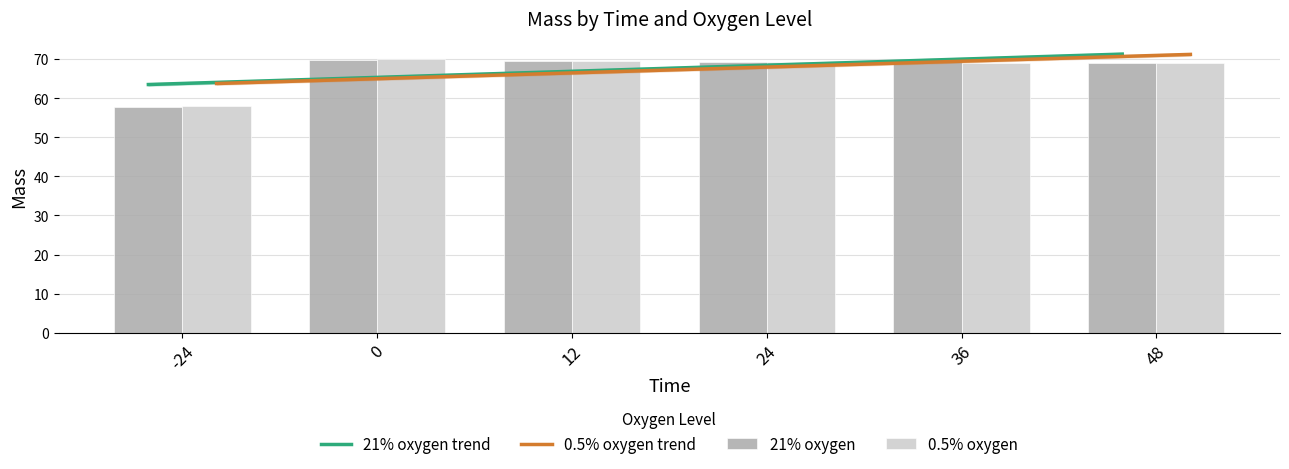

At which label is 21% oxygen closest to 63?

-24